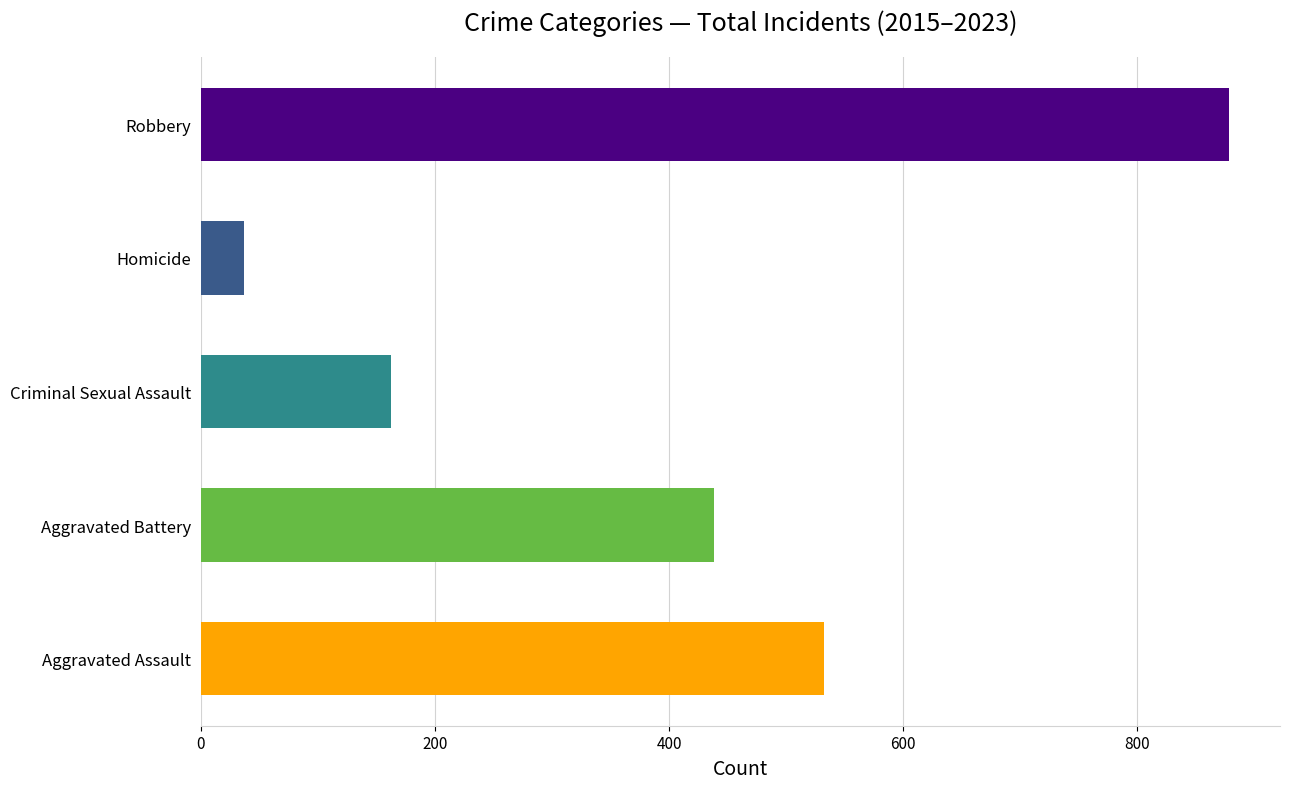

Are the bars horizontal?

Yes